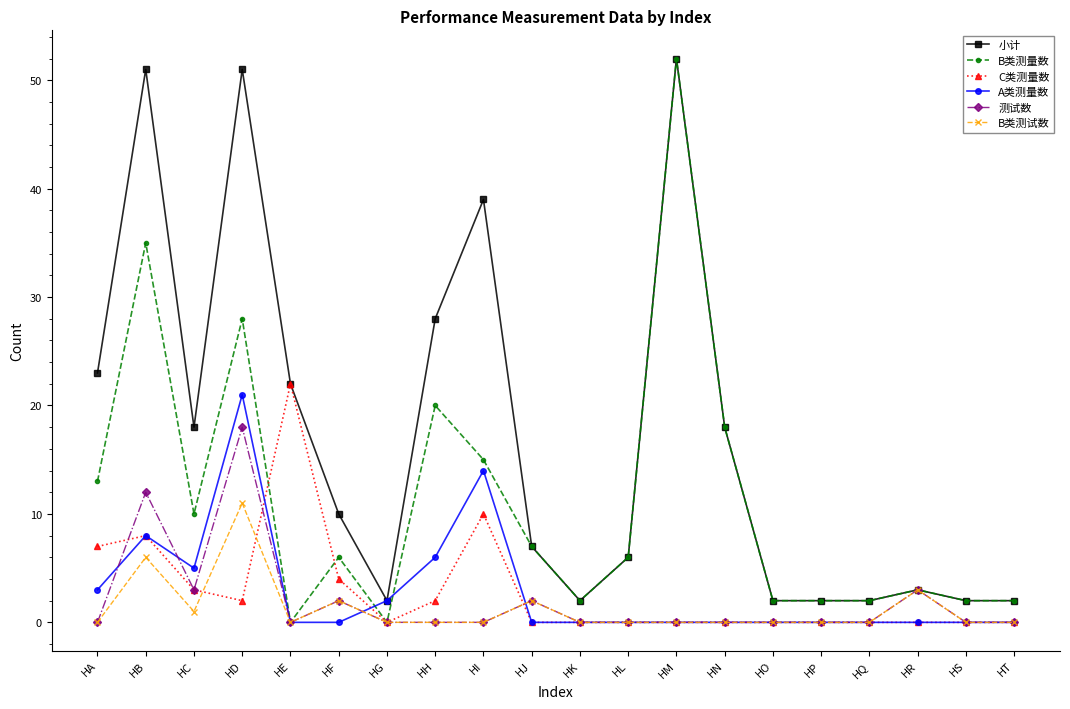

What is the spread (max minus min) of values at HH?

28